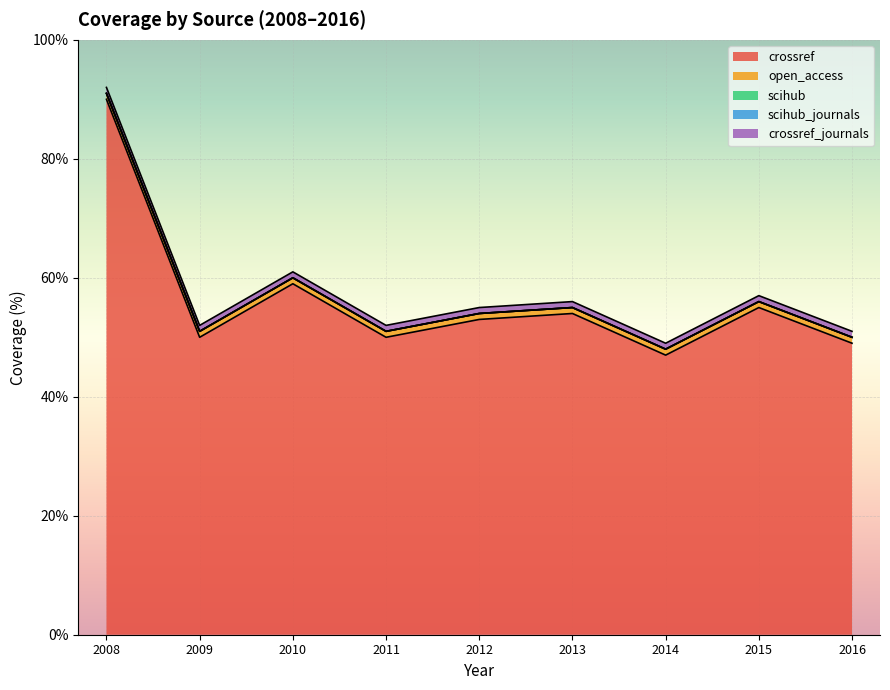

True or false: scihub_journals and open_access intersect in this chart.

False